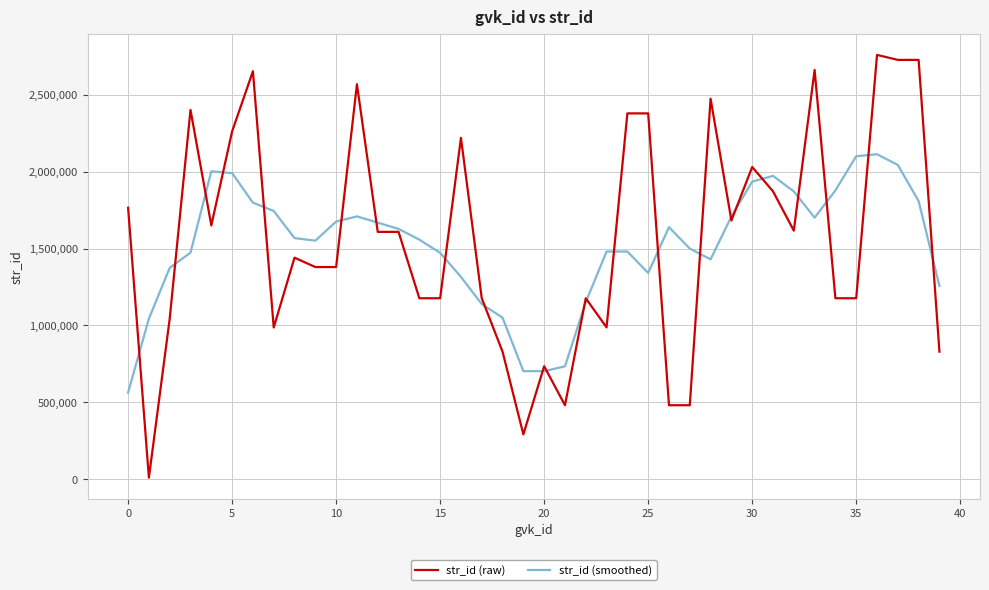

Which series has the largest range (max minus min)?

str_id (raw)